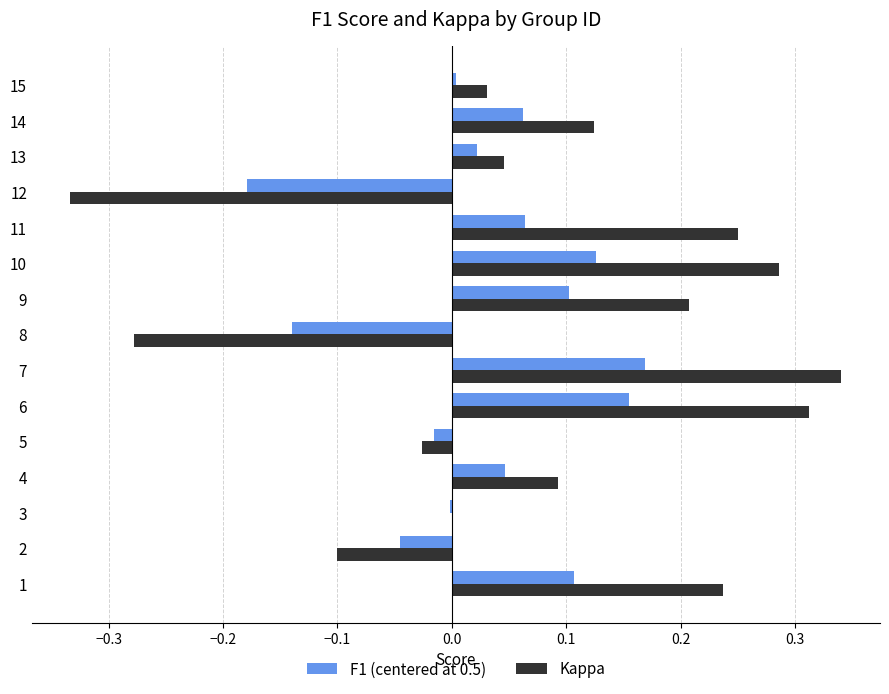

What are all the series names shown in the legend?

F1 (centered at 0.5), Kappa